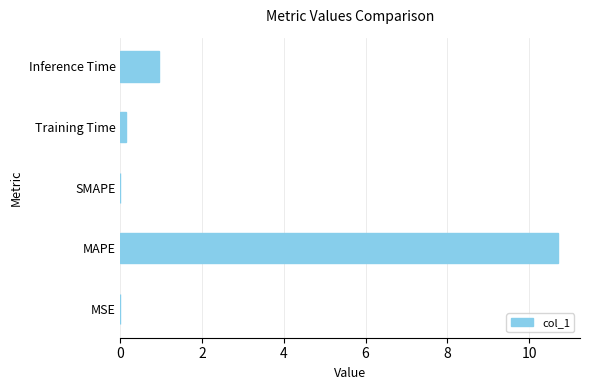

Which has a higher value, Training Time or MAPE?

MAPE